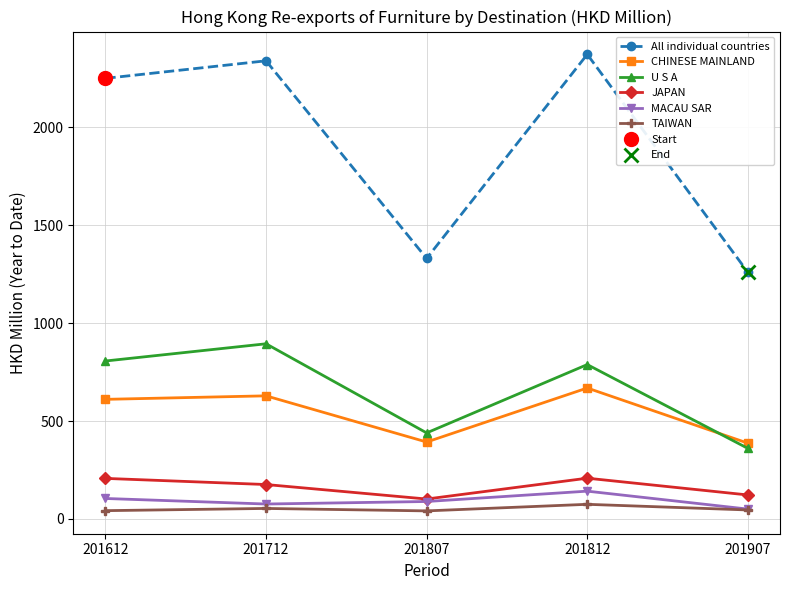

At which category does the chart reach its minimum across all series?

201807